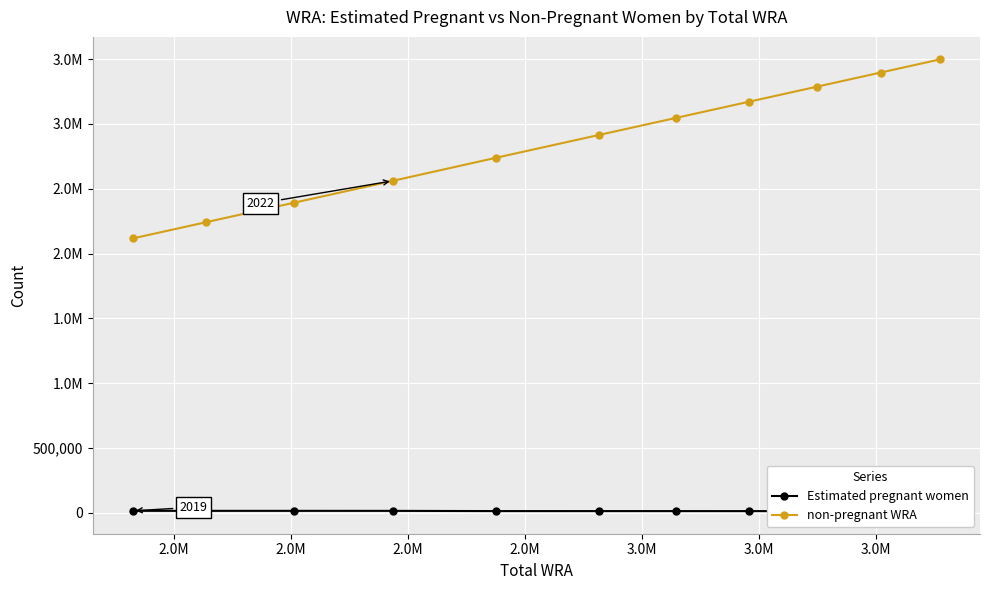

True or false: non-pregnant WRA has a value of 3288871.5 at 3.0M.

True